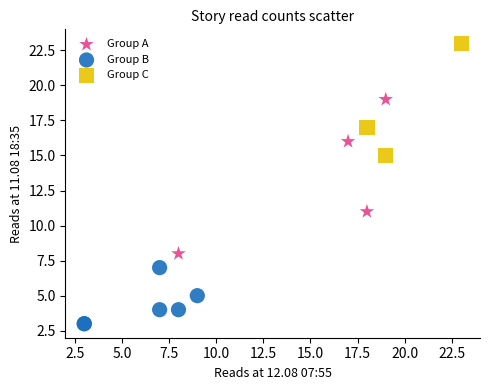

Which series has the widest spread of Y values?

Group A